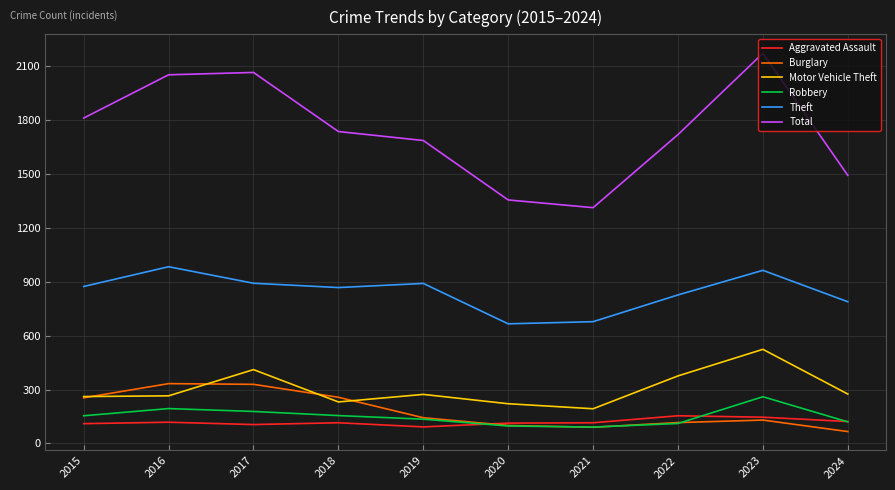

At which label does Theft reach its peak?

2016